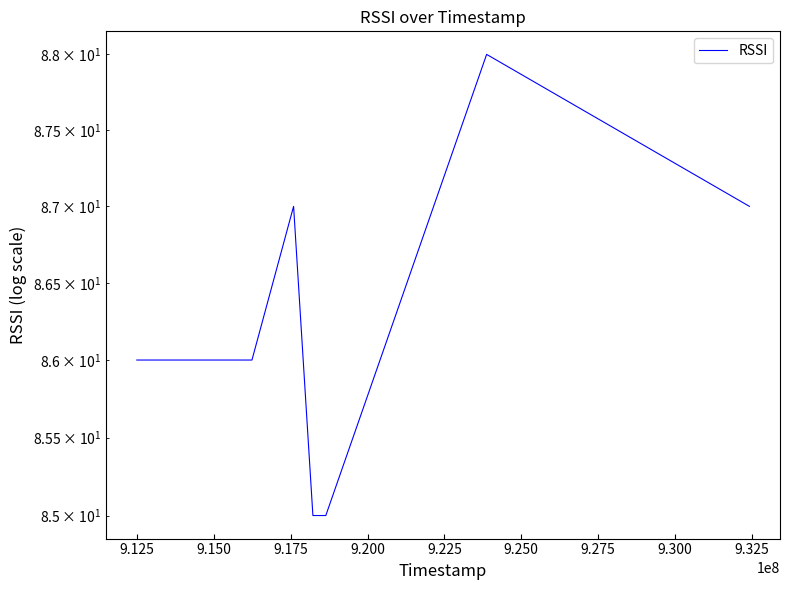

True or false: the data has more than 1 interior local peaks.

True